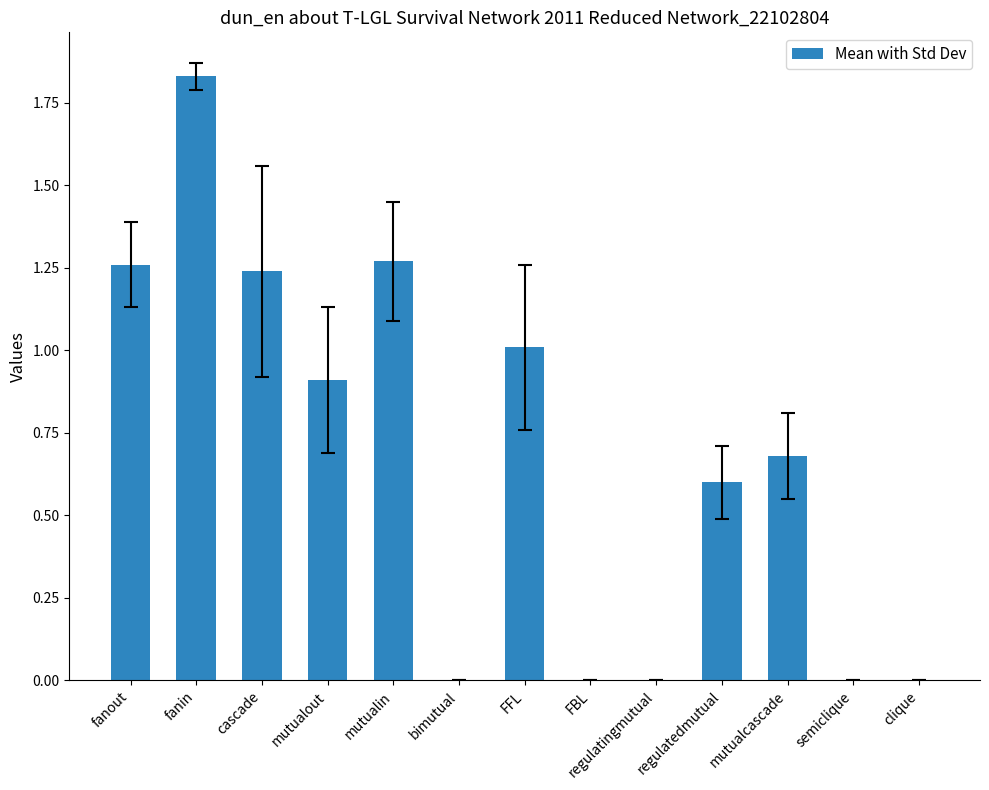

Which category has the highest value across all series?

fanin